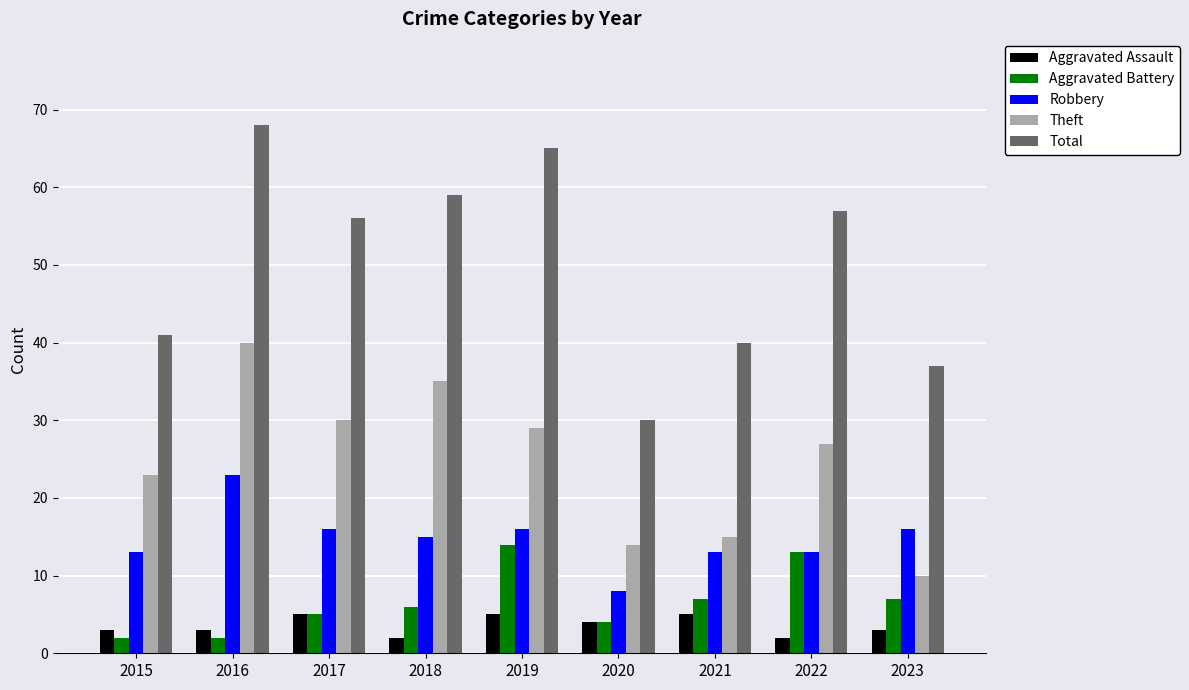

What is the sum of all Theft values?

223